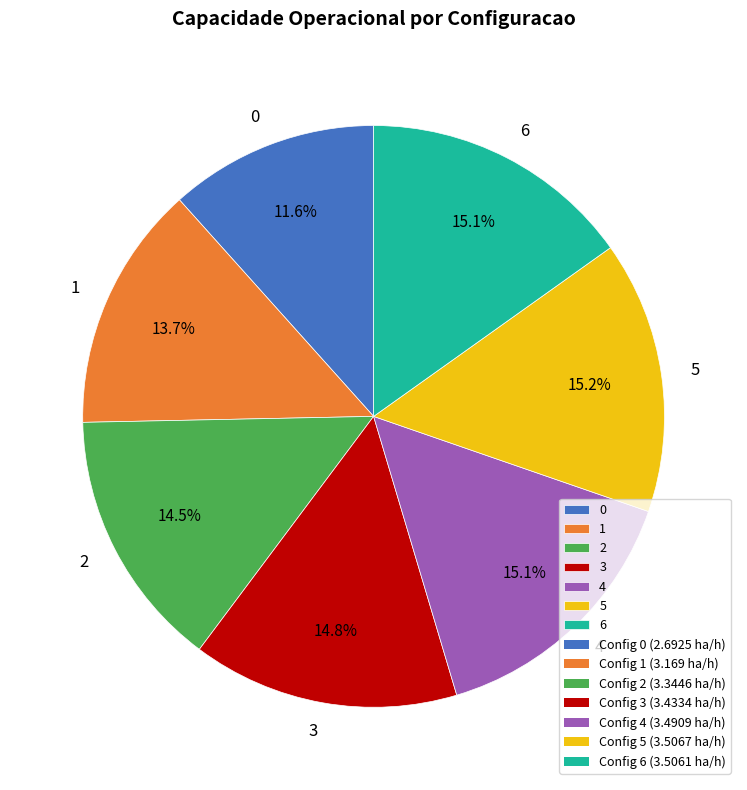

The 2 slice represents 27% of the pie. True or false?

False